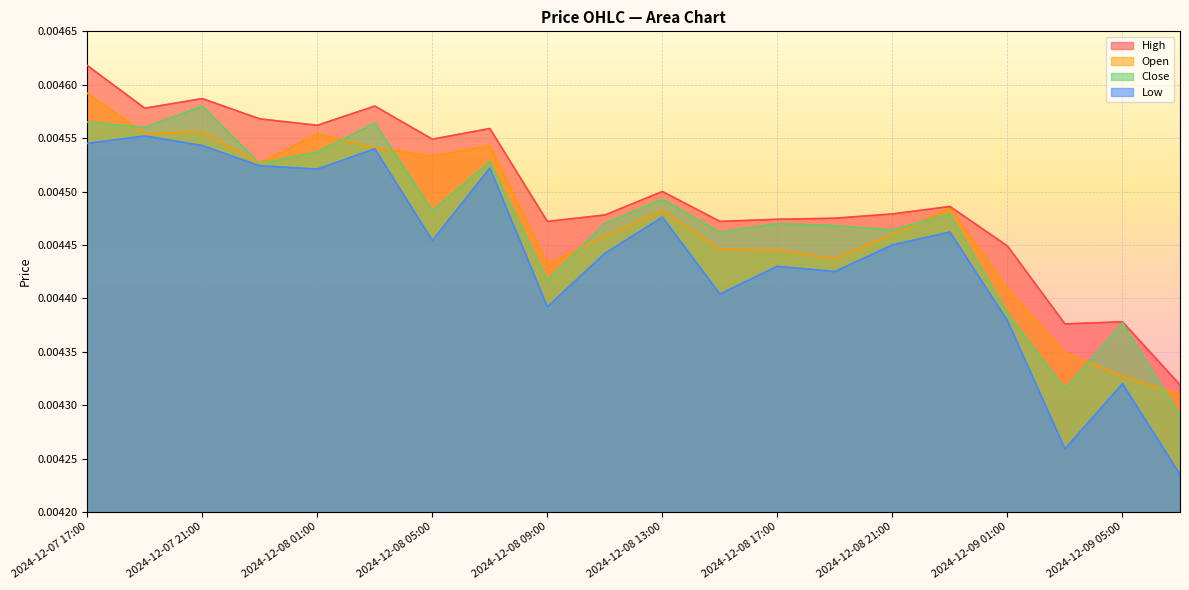

True or false: Open has a value of 0.0 at 2024-12-08 01:00.

True